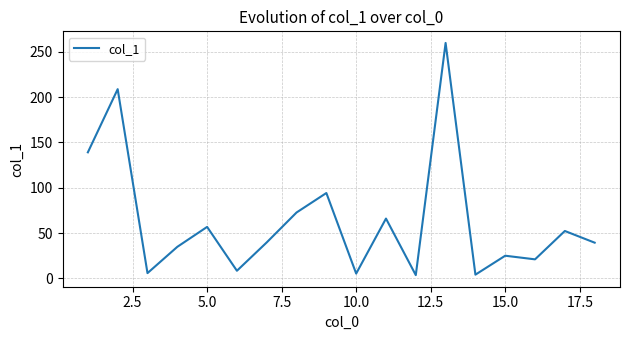

What is the difference between the maximum and minimum values?

256.2